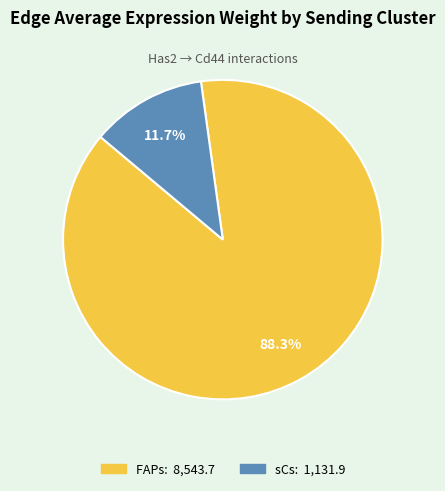

What is the largest slice in the pie chart?

FAPs